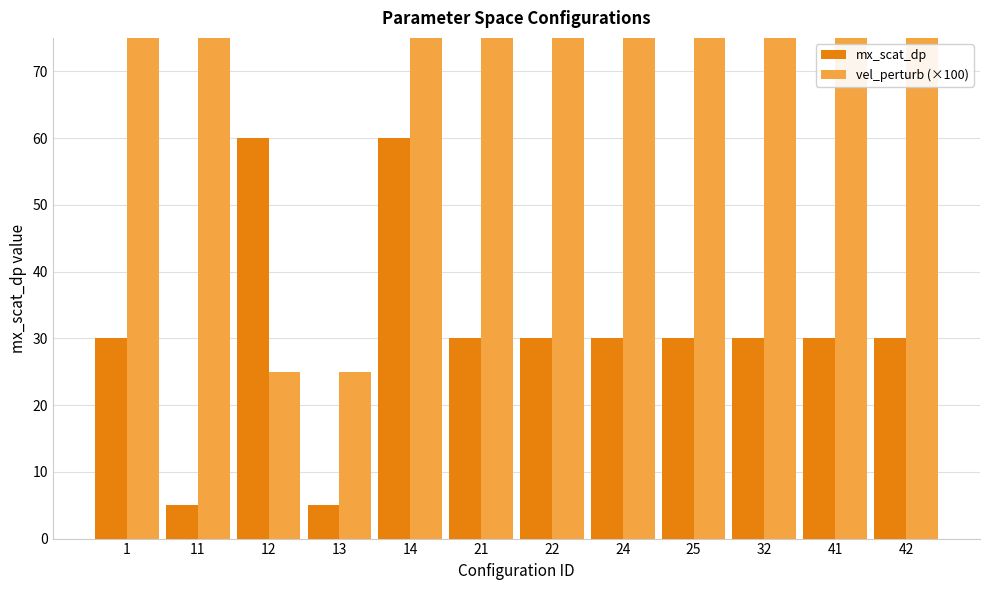

List the series in order of their overall mean, highest first.

vel_perturb (×100), mx_scat_dp